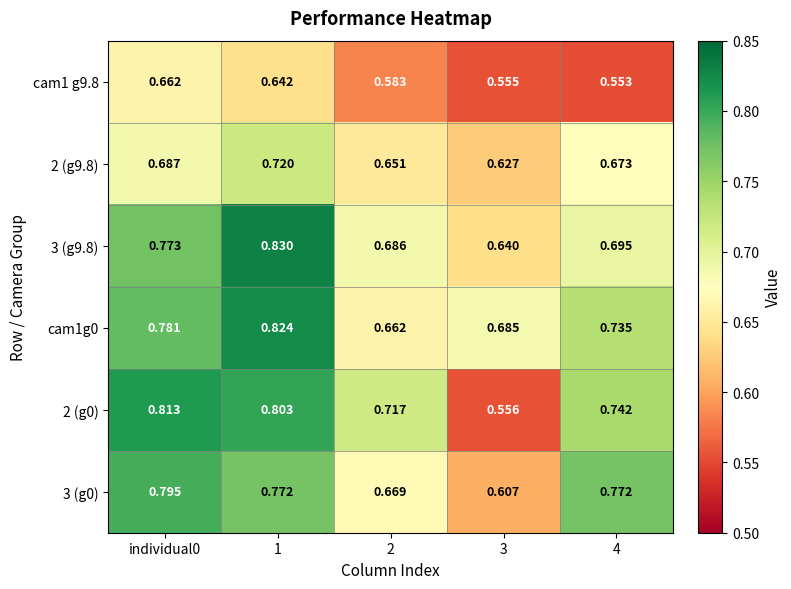

Which label corresponds to the smallest value in the chart?

4